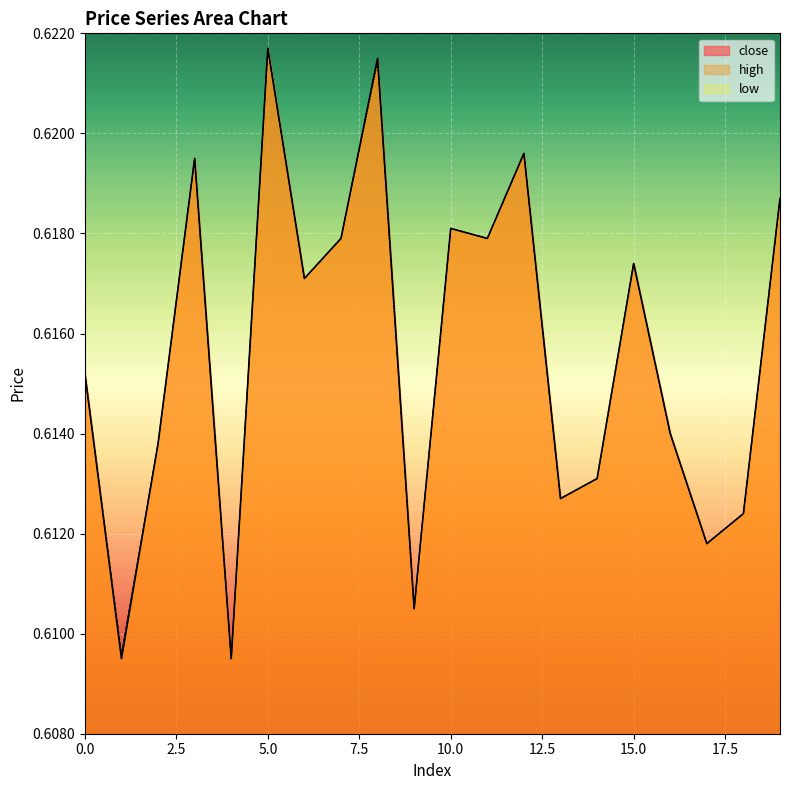

True or false: low and close cross at least once.

False